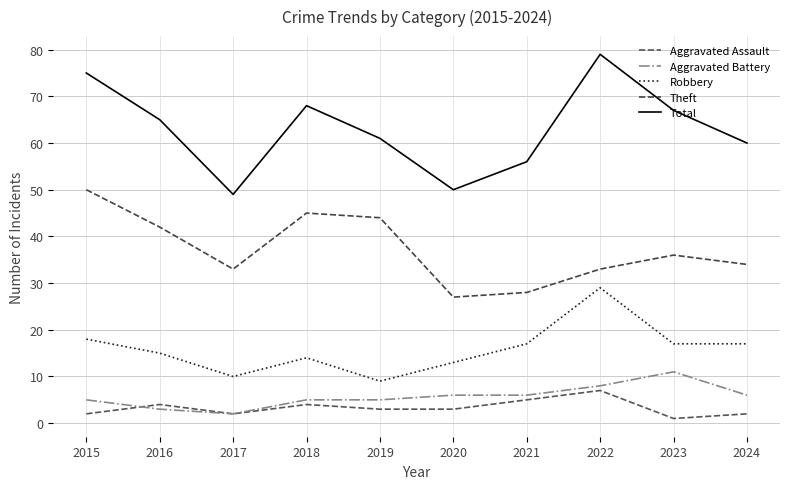

Which series has the largest total across all categories?

Total